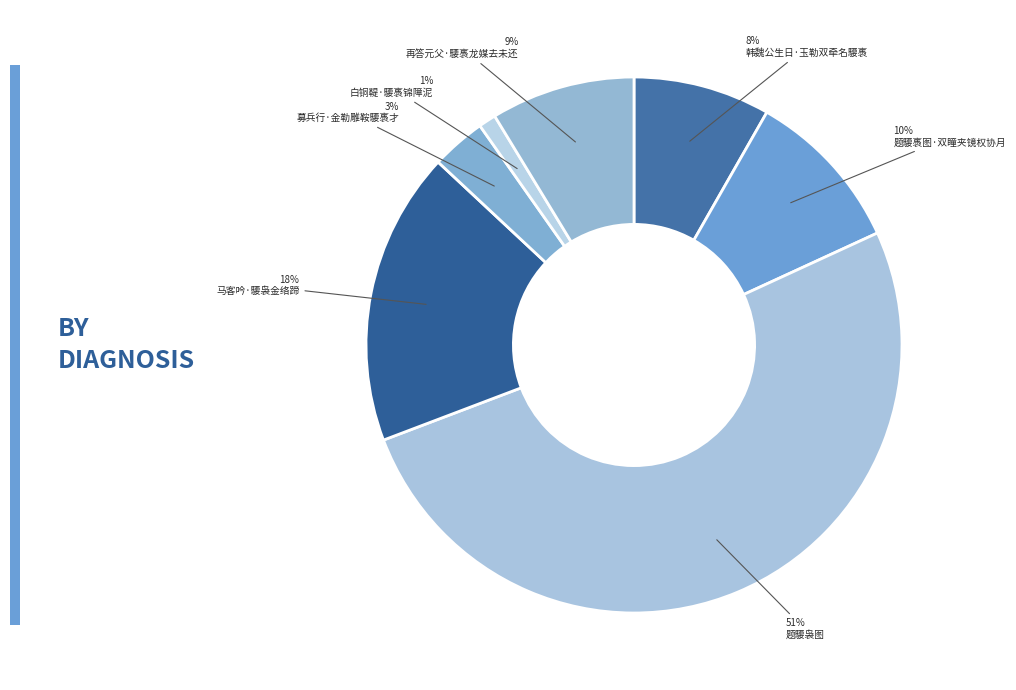

Rank the categories by value from lowest to highest.

白铜鞮·騕褭锦障泥, 募兵行·金勒雕鞍騕褭才, 韩魏公生日·玉勒双牵名騕褭, 再答元父·騕褭龙媒去未还, 题騕褭图·双瞳夹镜权协月, 马客吟·騕袅金络蹄, 题騕袅图